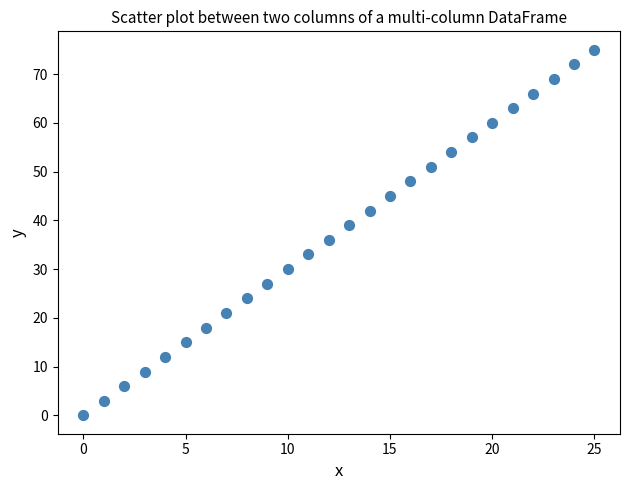

What Y value in the scatter plot is closest to 37?

36